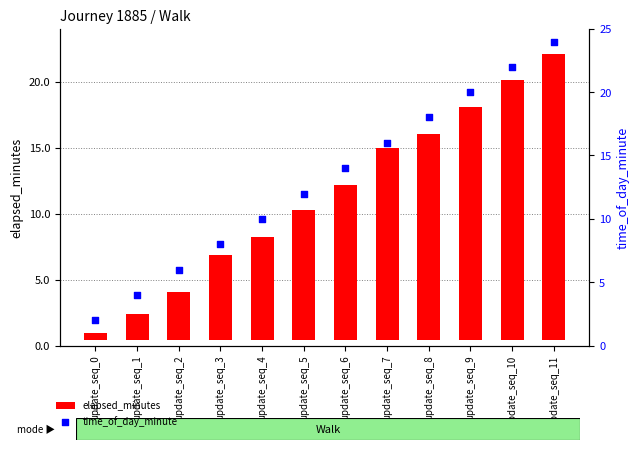

Is the value of time_of_day_minute at update_seq_0 greater than the value of elapsed_minutes at update_seq_9?

No